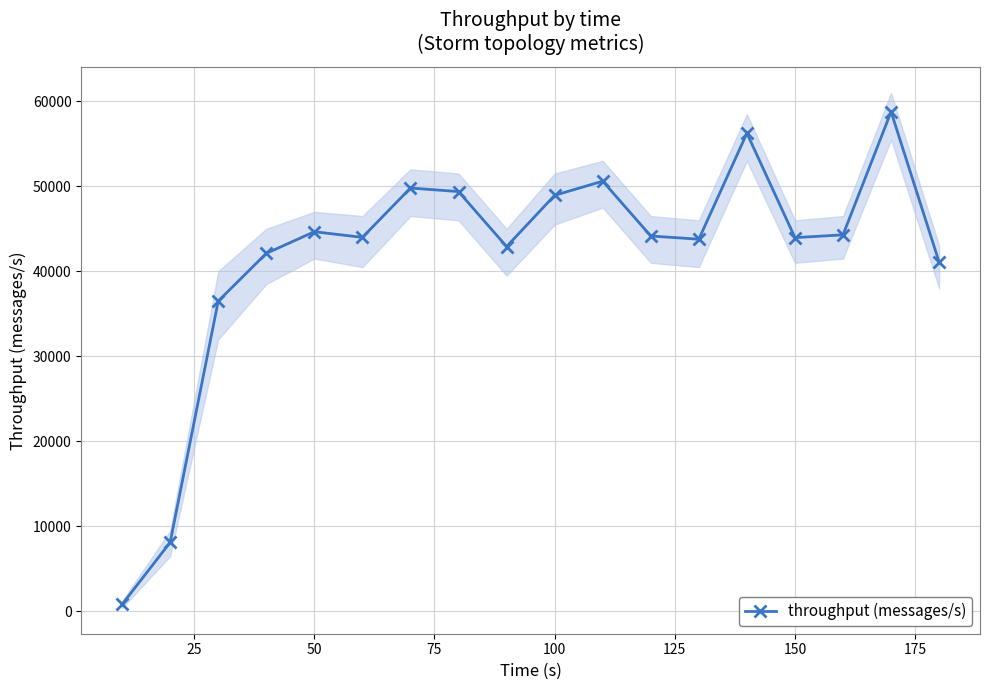

What is the difference between the maximum and minimum values?

57946